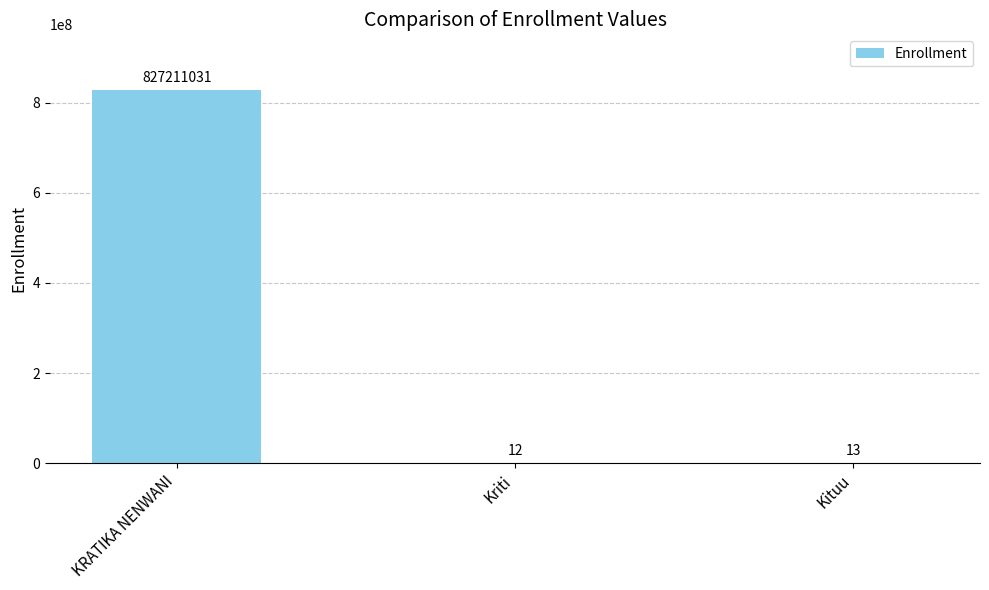

What is the greatest value displayed?

827211031